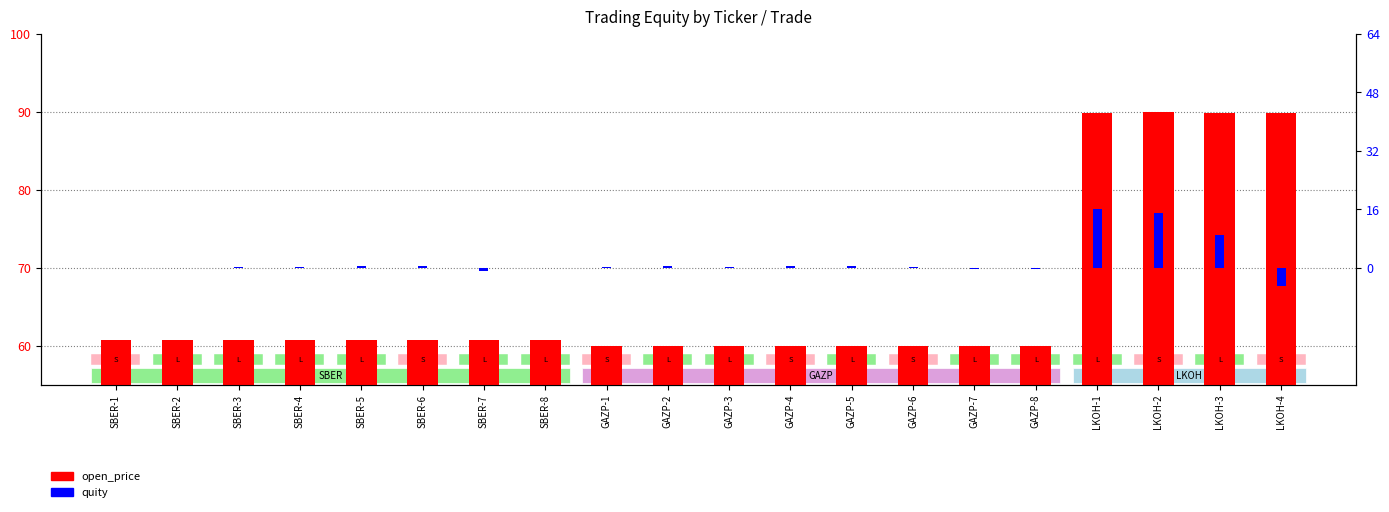

What is the sum of all quity values?

37.2